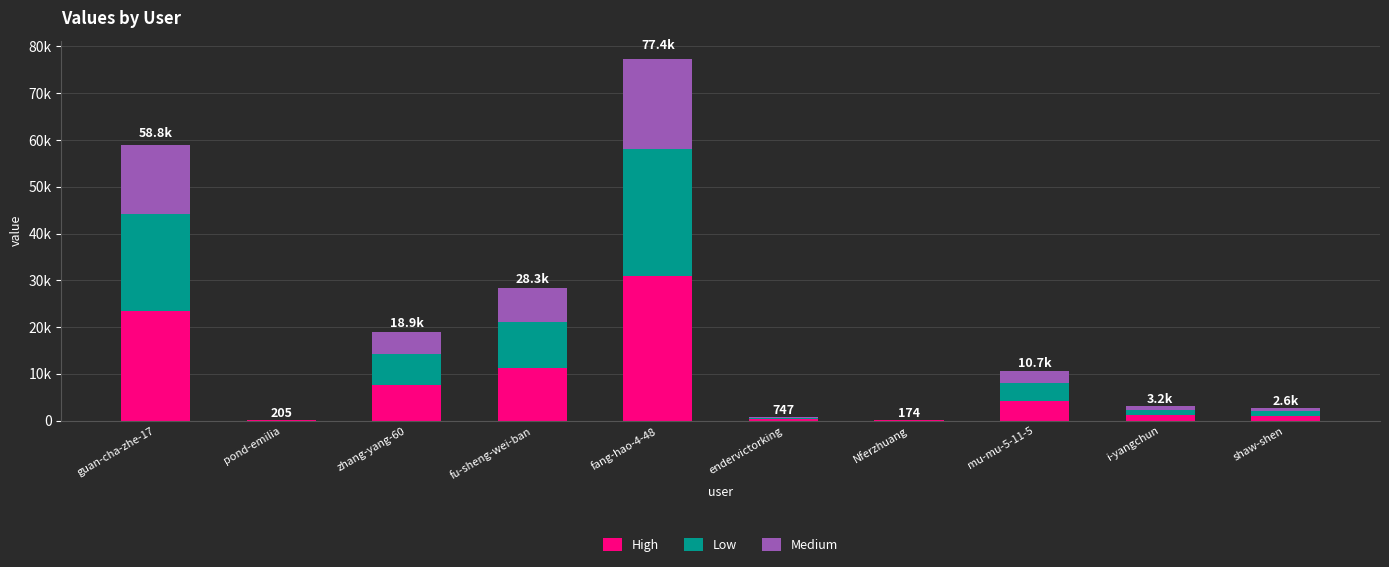

What are all the series names shown in the legend?

High, Low, Medium